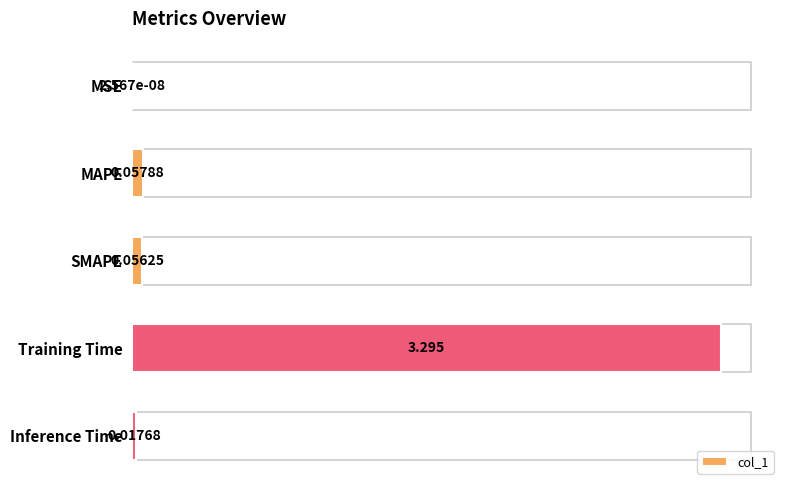

At which label is the value closest to 1?

MAPE